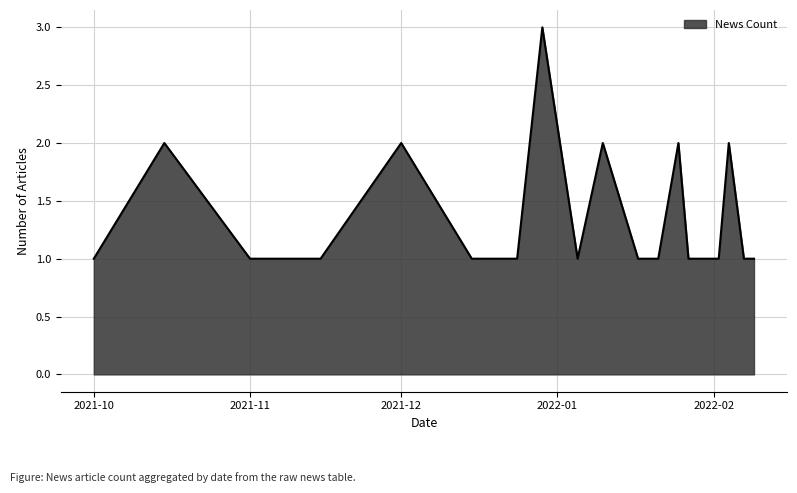

What is the greatest value displayed?

3